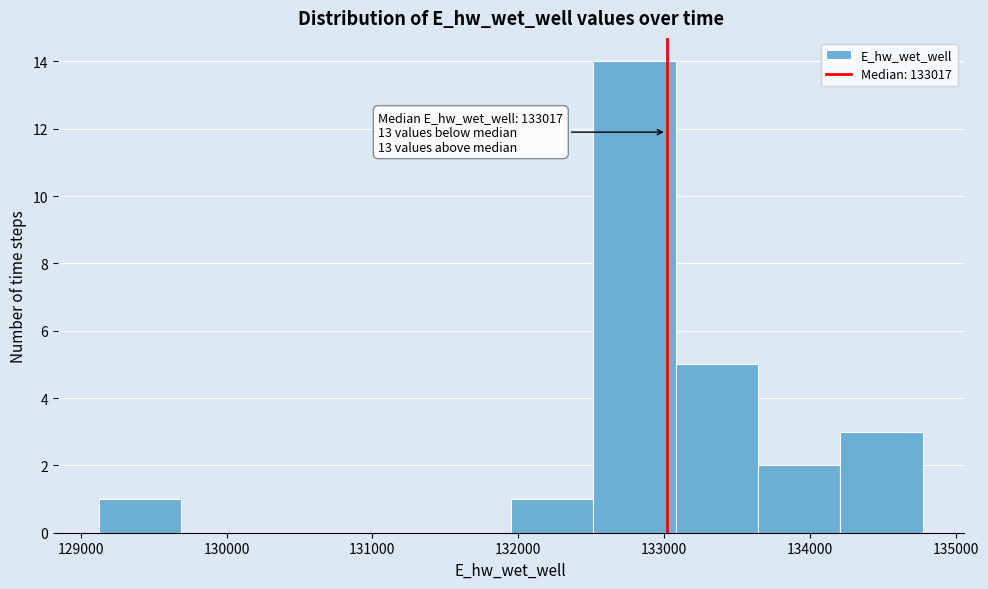

Which range on the x-axis has the tallest bar?

132500 to 133100